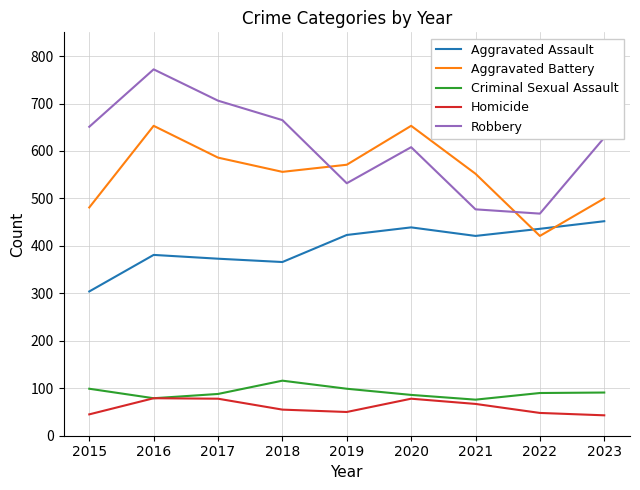

Between 2019 and 2021, which series saw the biggest shift?

Robbery